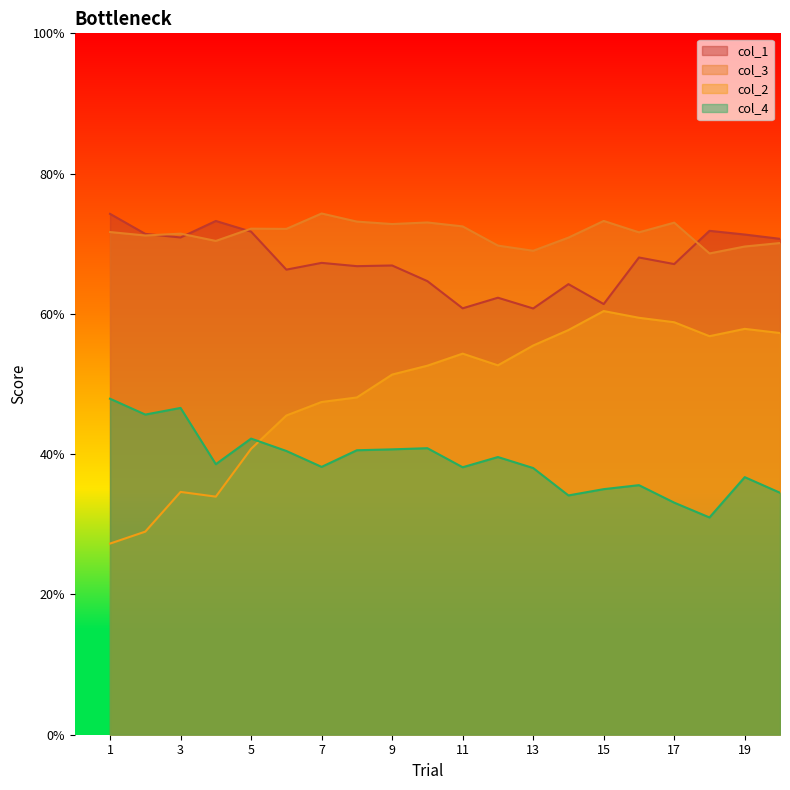

Which series has the largest total across all categories?

col_3